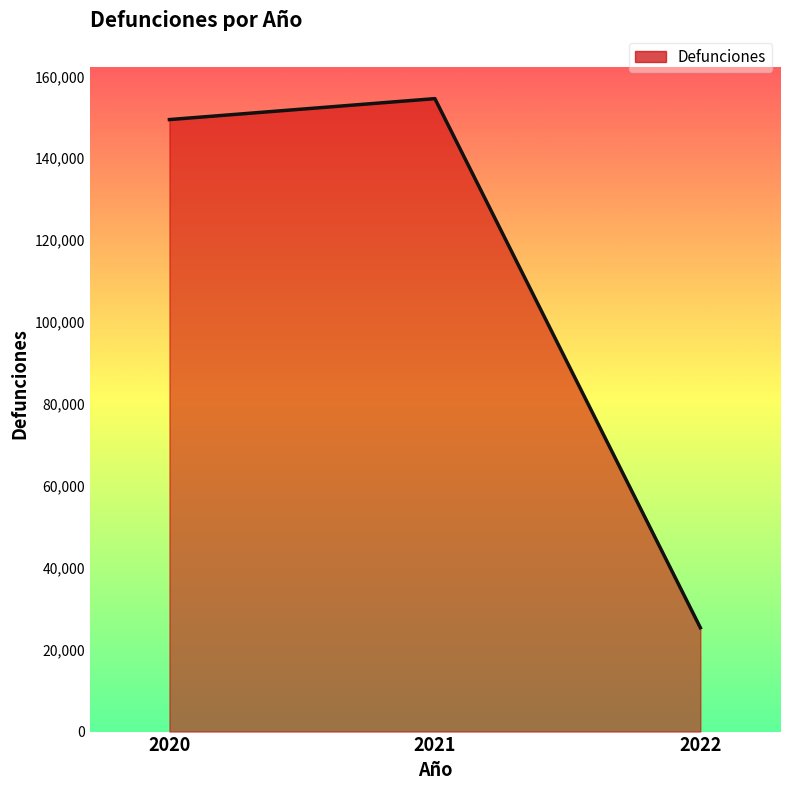

The value at 2022 is 25365. True or false?

True